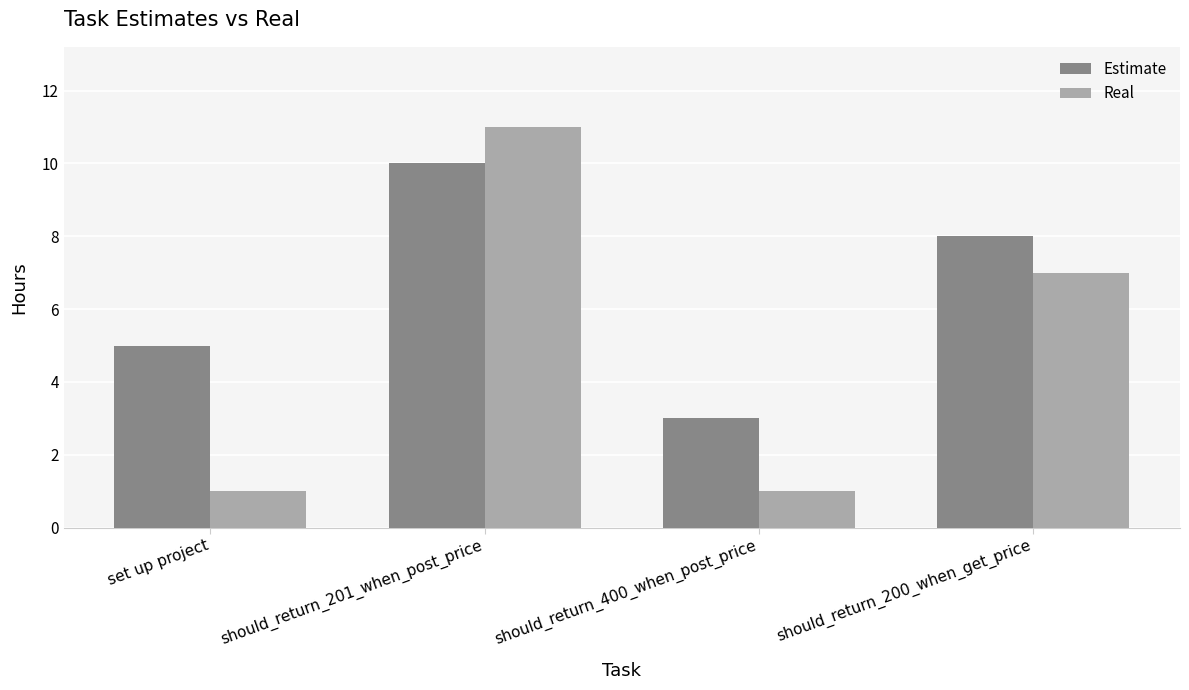

How many distinct data groups are displayed?

2